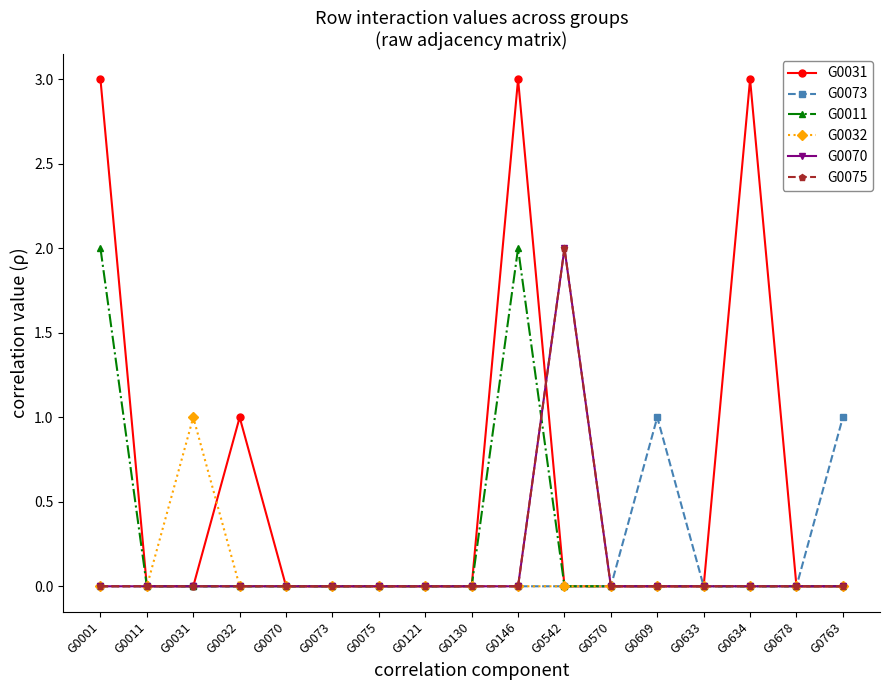

Between G0570 and G0146, which is larger?

G0146